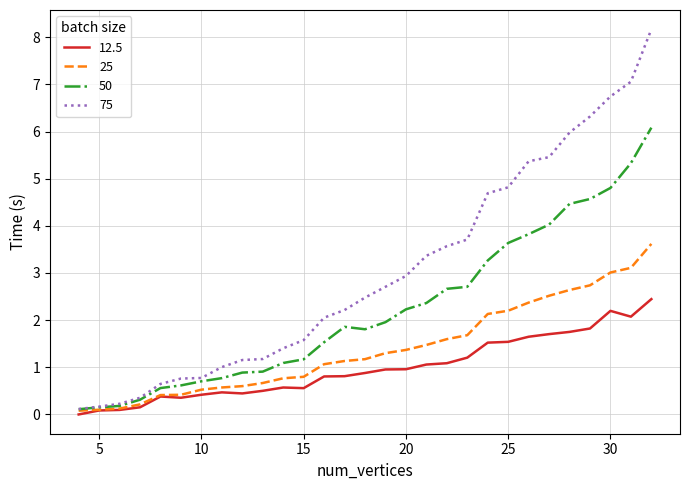

Rank the series by their average value, from lowest to highest.

12.5, 25, 50, 75